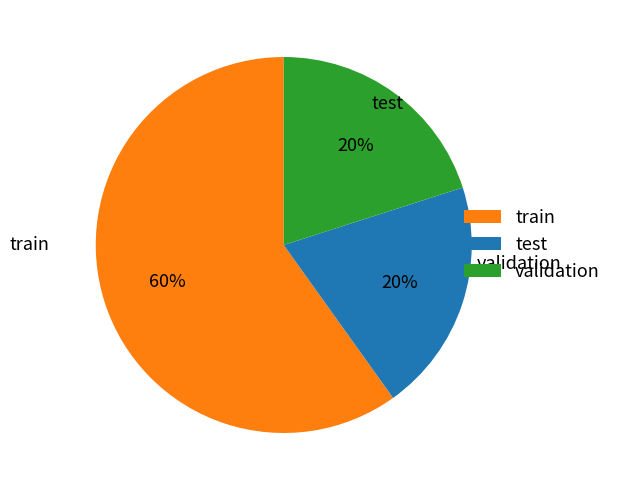

Which slice is the largest?

train